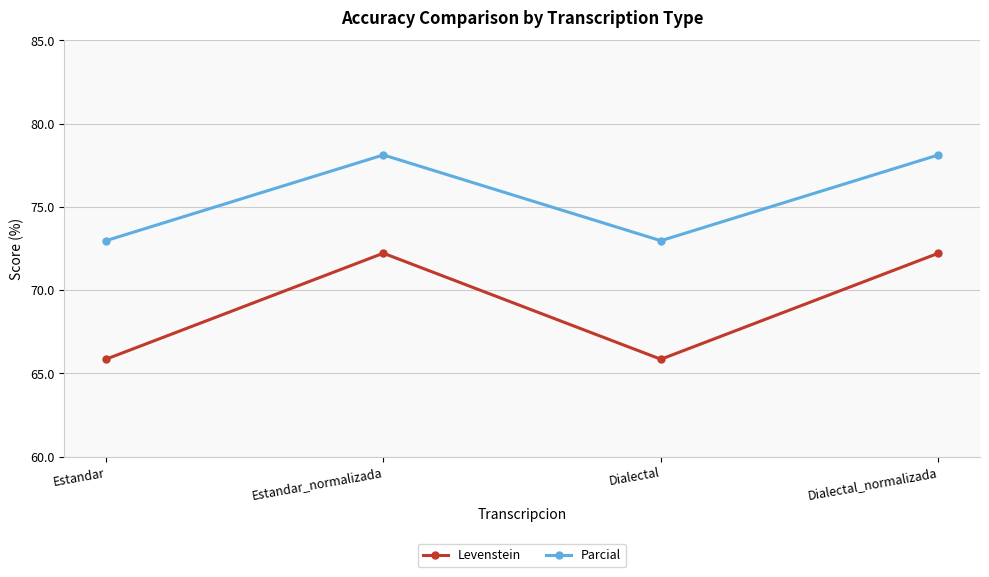

What is the smallest value displayed?

65.9